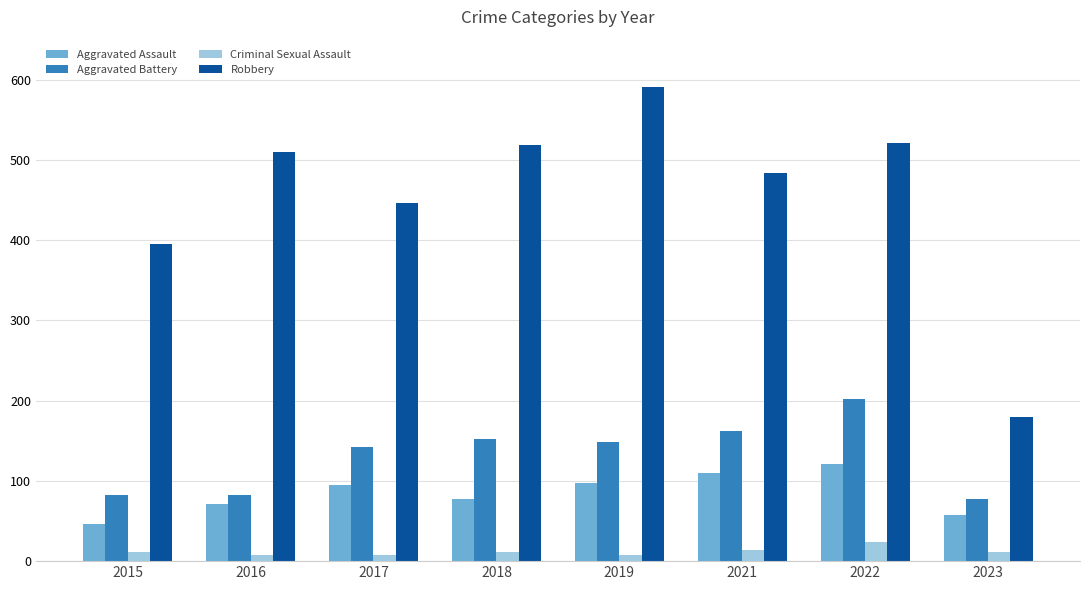

What is the value of the Aggravated Assault bar at the 6th from the left?

110